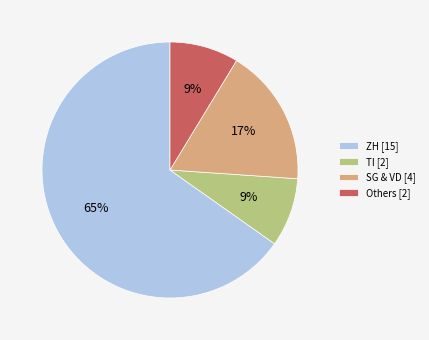

Which has a higher value, ZH [15] or SG & VD [4]?

ZH [15]